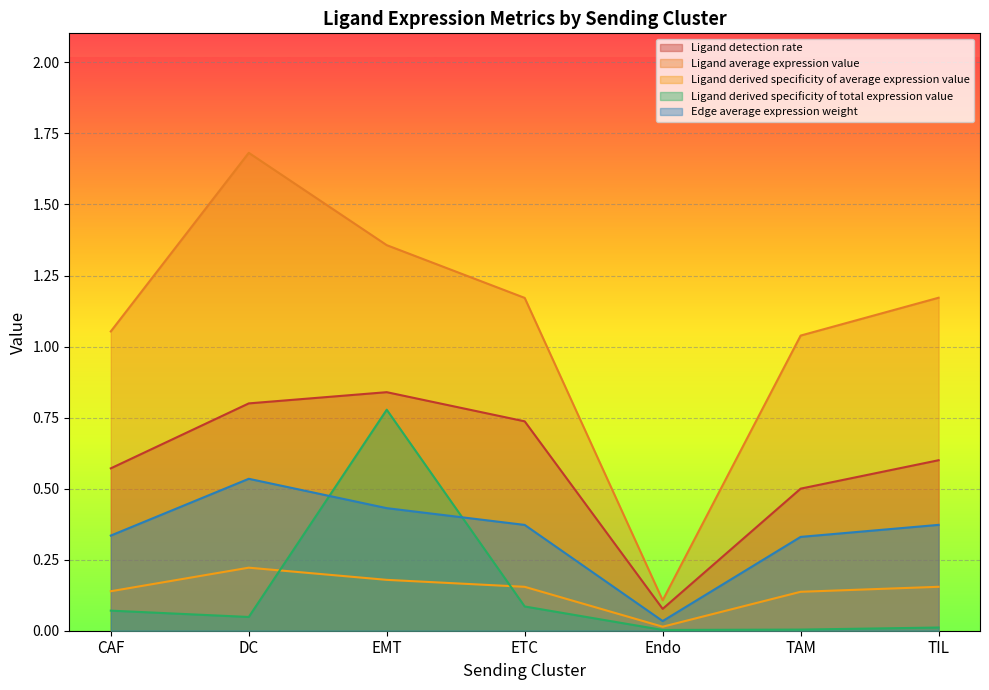

The value of Ligand detection rate at Endo is 0.0. True or false?

False